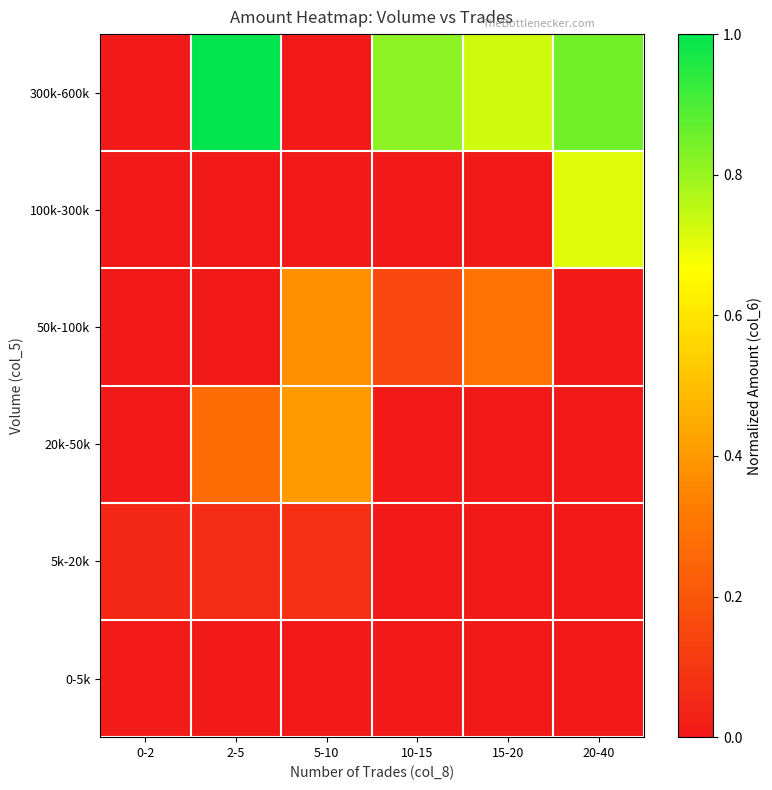

What is the spread (max minus min) of values at 15-20?

0.7